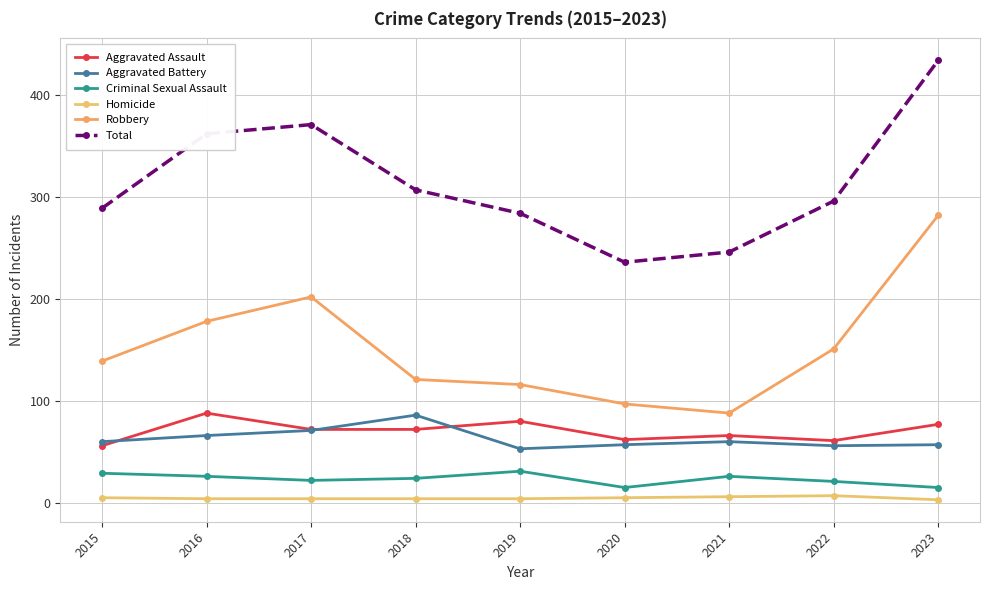

Does the chart have visible grid lines?

Yes